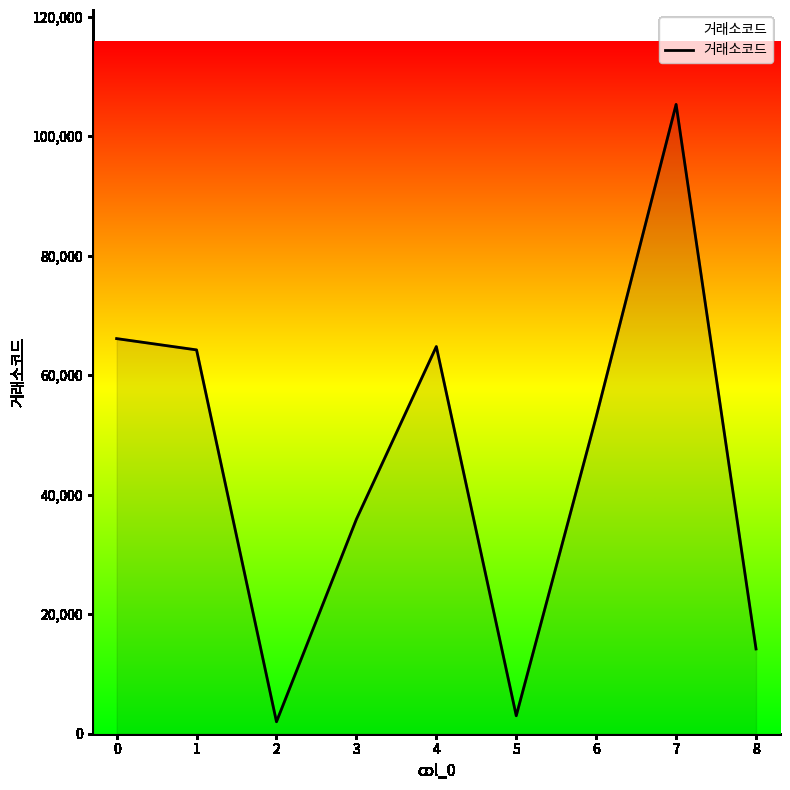

How many distinct data groups are displayed?

1